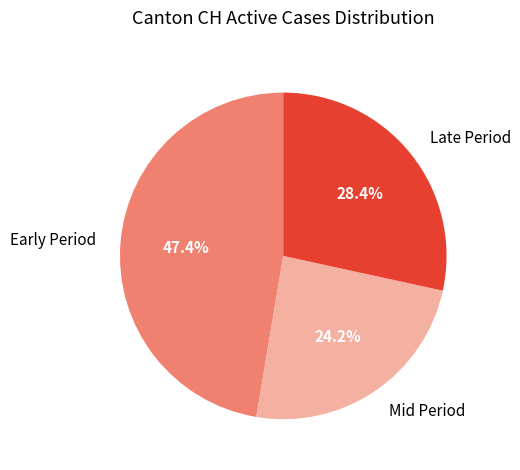

What is the smallest slice in the pie chart?

Mid Period